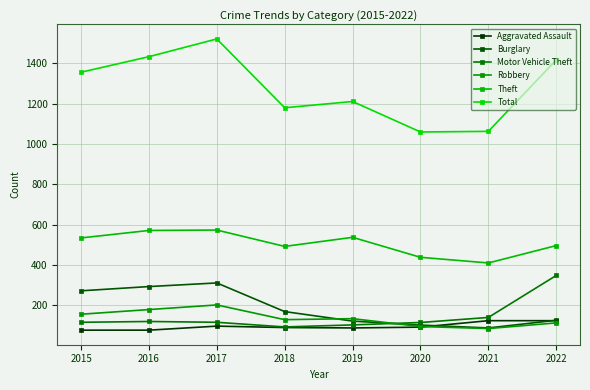

How many lines are shown in the chart?

6